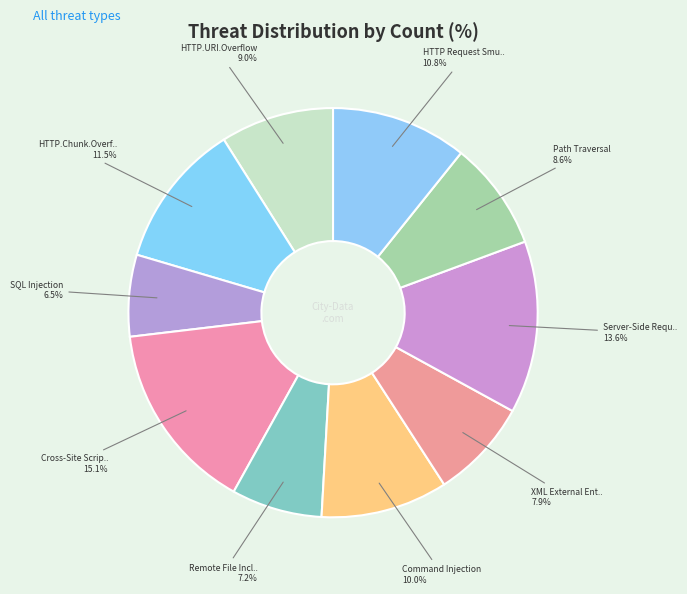

To the nearest percent, what is the average slice percentage?

10%